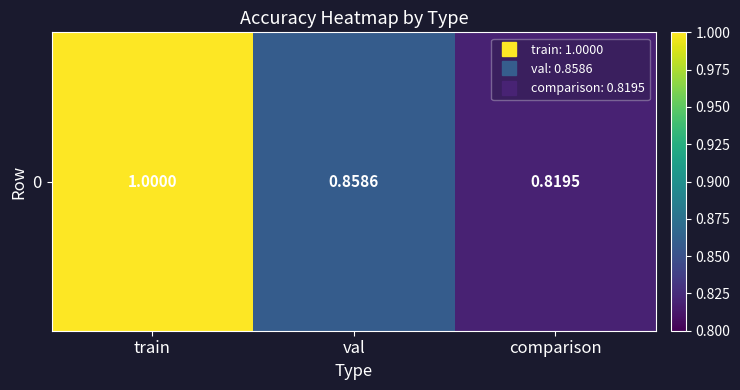

Which category has the lowest value across all series?

comparison